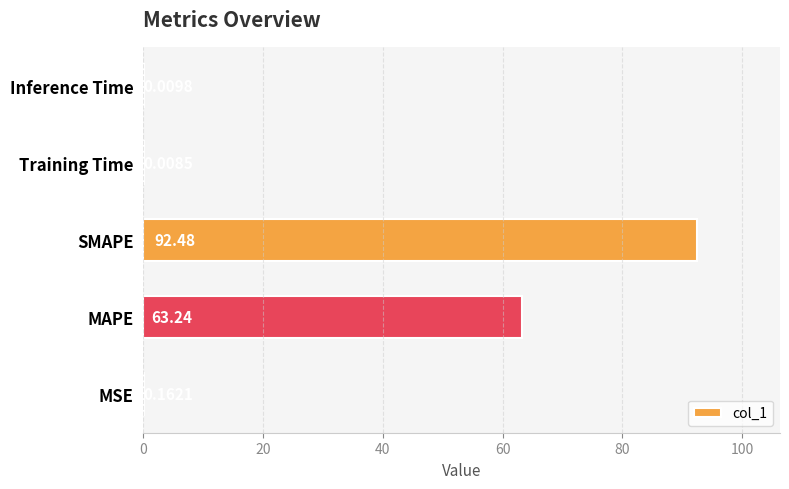

What is the sum of all values?

155.9